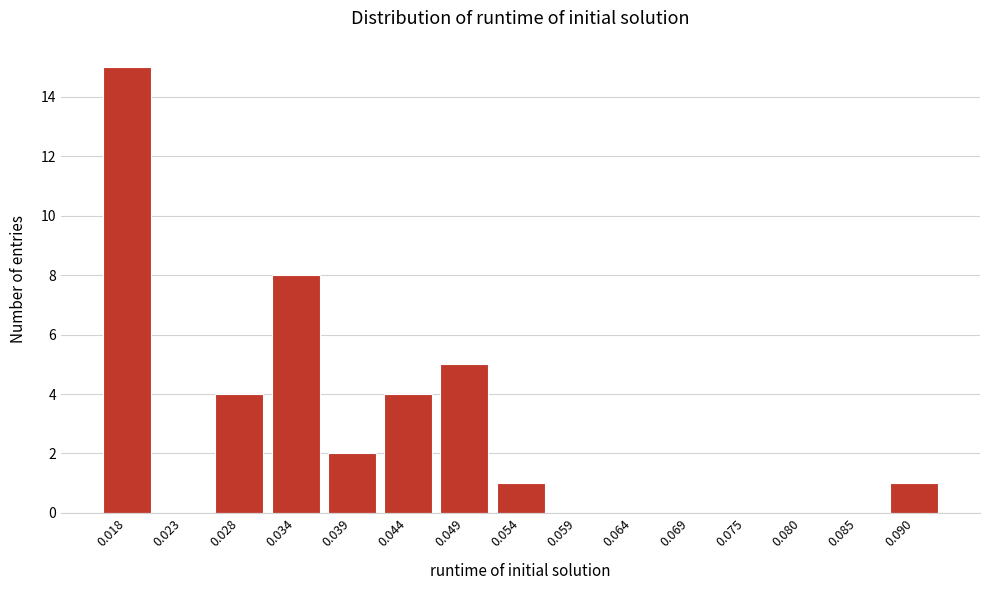

Reading left to right, list all the values displayed in this chart.

0.018=15	0.023=0	0.028=4	0.034=8	0.039=2	0.044=4	0.049=5	0.054=1	0.059=0	0.064=0	0.069=0	0.075=0	0.080=0	0.085=0	0.090=1